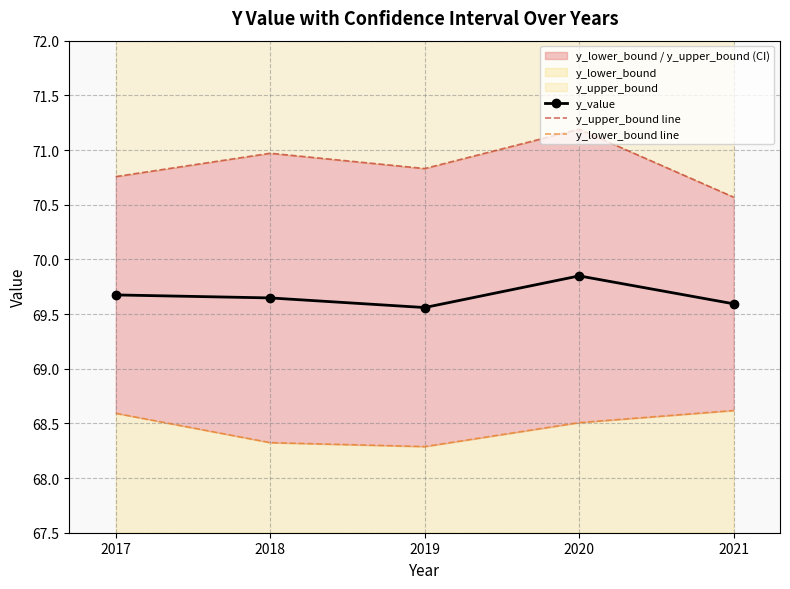

Between 2019 and 2021, which series saw the biggest shift?

y_lower_bound line